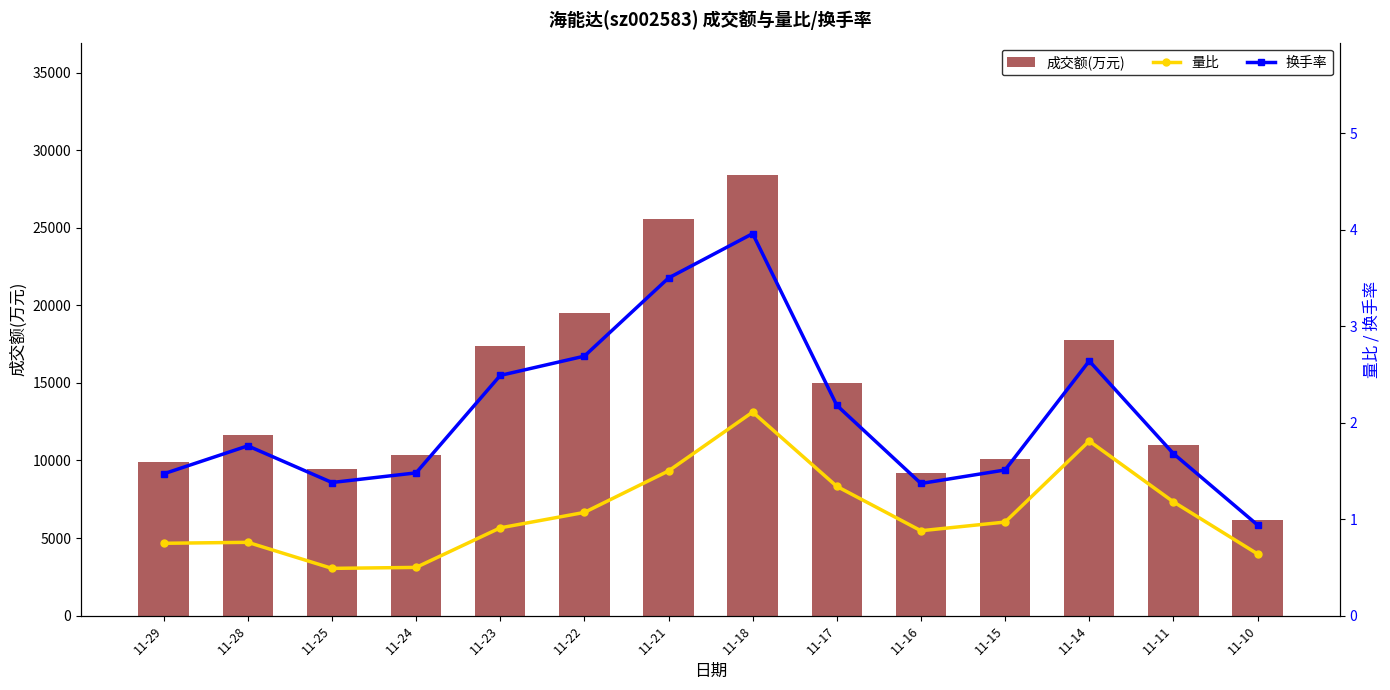

Which series has the largest total across all categories?

成交额(万元)